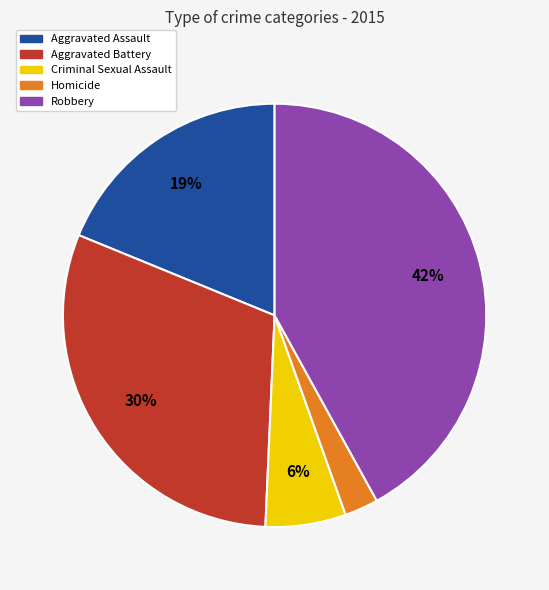

To the nearest percent, what portion does Aggravated Assault represent?

19%